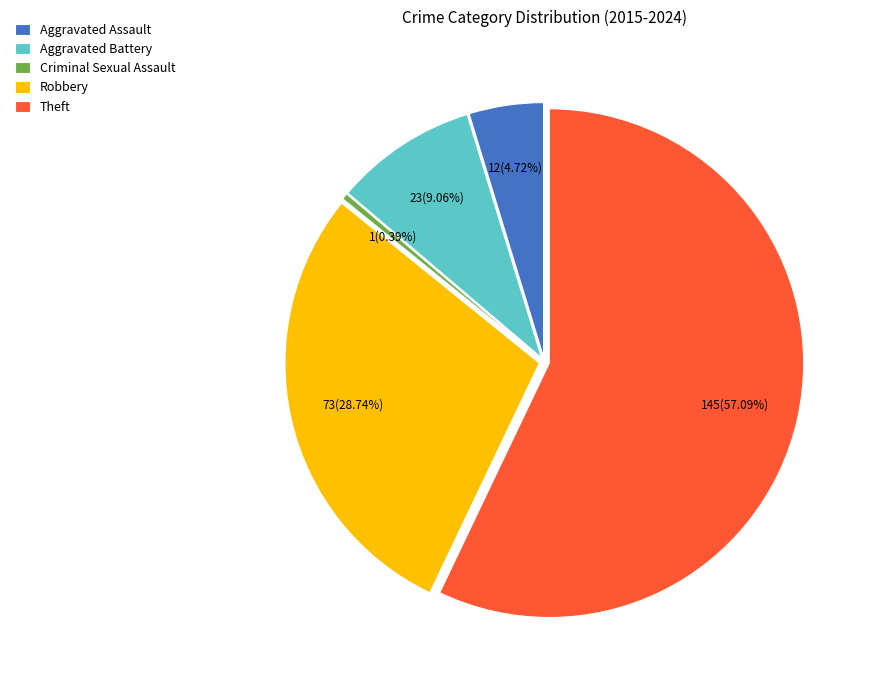

Which slice represents more than half of the pie?

Theft